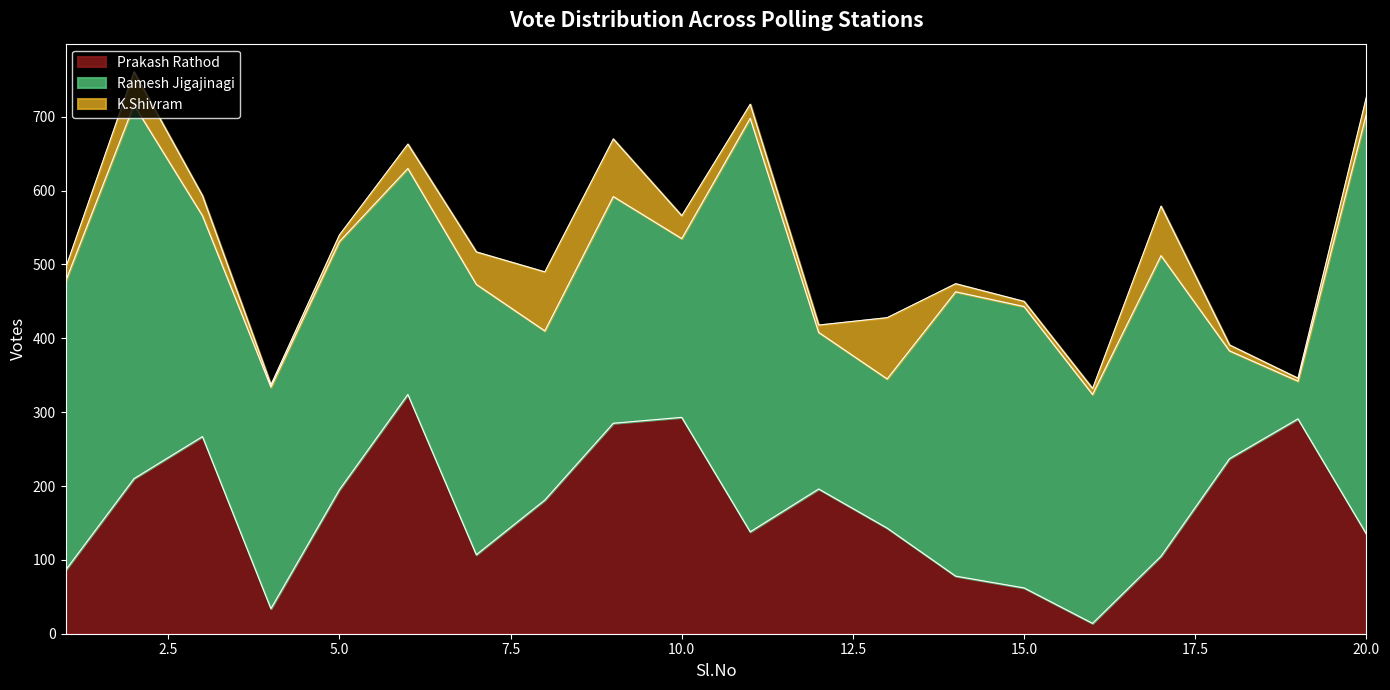

What are all the series names shown in the legend?

Prakash Rathod, Ramesh Jigajinagi, K.Shivram